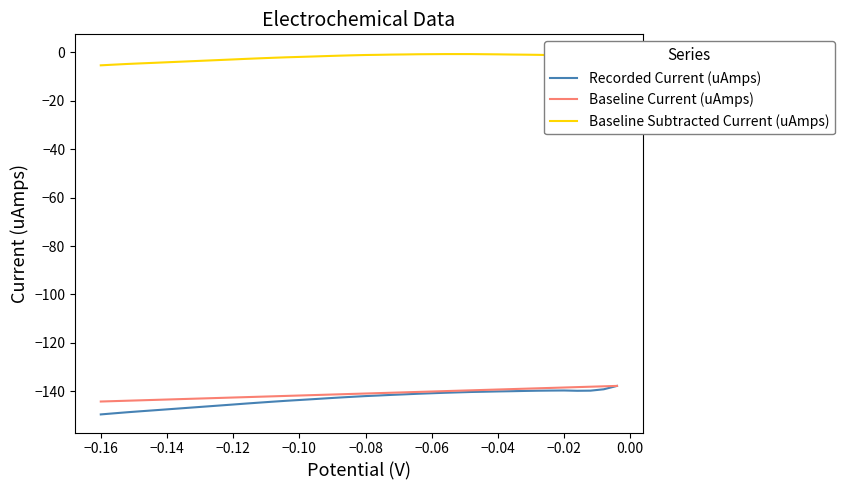

True or false: Baseline Subtracted Current (uAmps) and Recorded Current (uAmps) cross at least once.

False